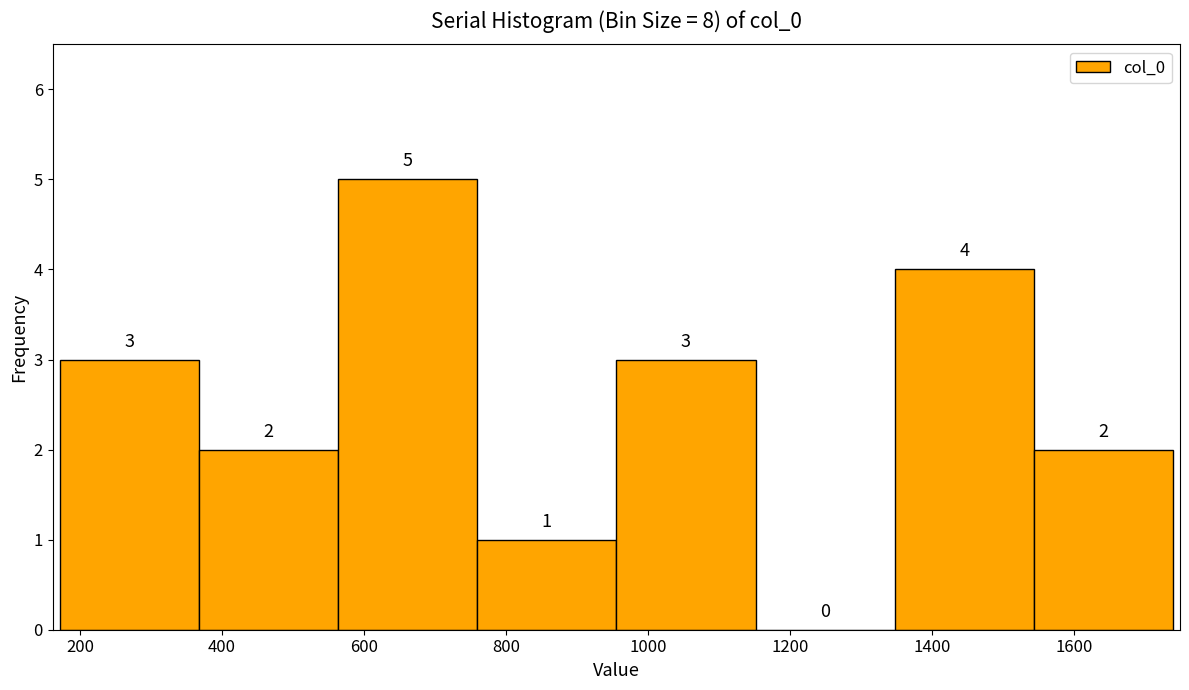

How tall is the bar that spans 960 to 1160 on the x-axis? The bar edges are not printed on the chart, so give them approximately, as read against the axis.

3